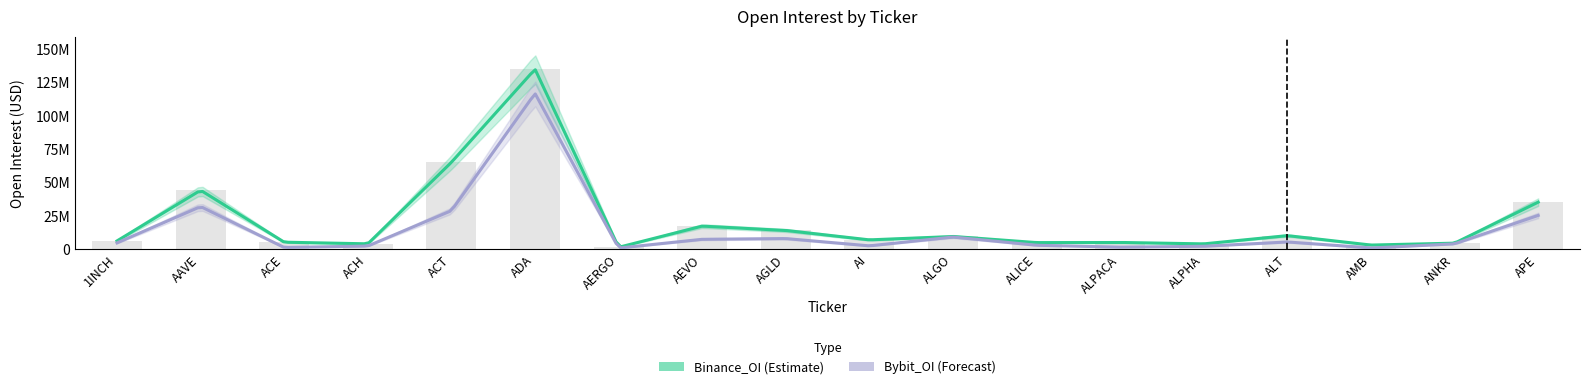

Reading left to right, extract all data points from this chart.

Binance_OI: 6375396	44319051	5418591	4182140	65256865	134998146	1567032	17460872	14218739	7149288	9711758	5114401	5223589	4153792	10330967	3271209	4691825	35411755
Bybit_OI: 4900471	32091144	1448703	2542377	29036862	116831161	1011326	7583973	8127411	2664263	9267959	3115505	1695733	2343284	5585710	1046977	4179517	25470356